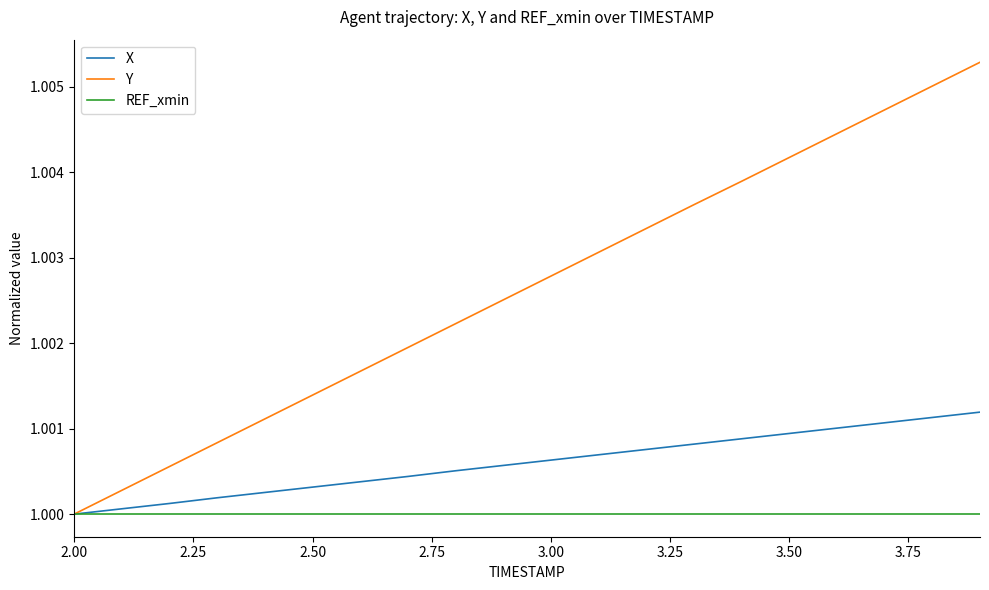

Which series has the largest total across all categories?

Y